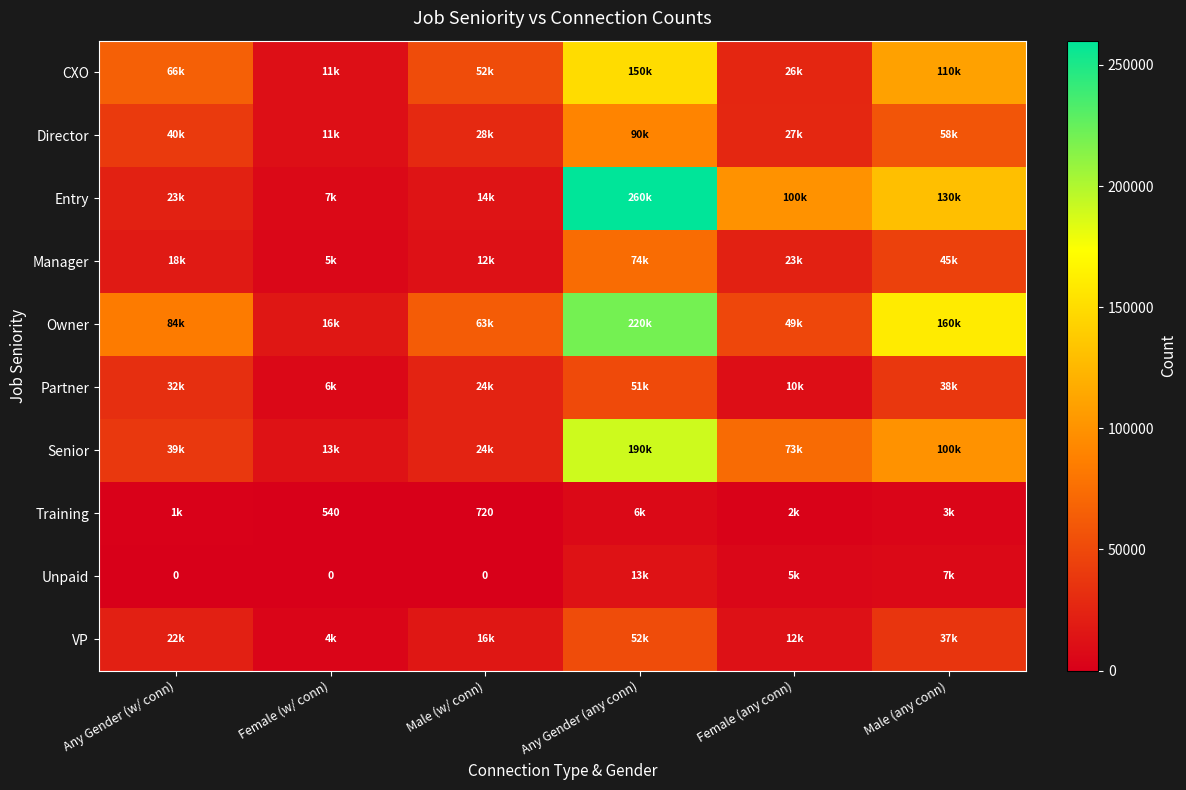

Which series has the largest range (max minus min)?

Entry